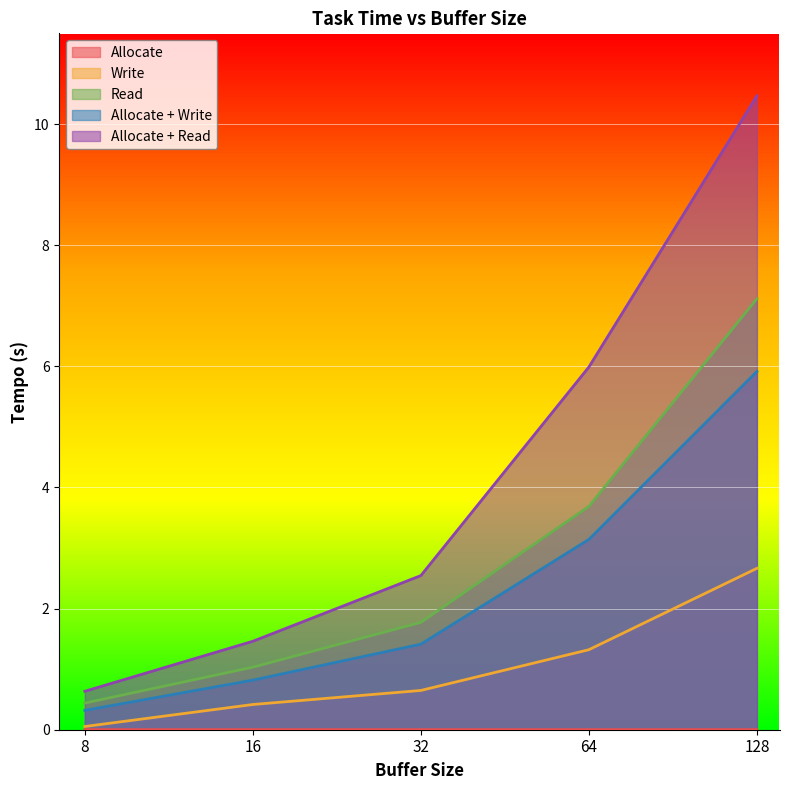

Reading left to right, list all the values displayed in this chart.

Allocate: 0.0	0.0	0.0	0.0	0.0
Write: 0.1	0.4	0.6	1.3	2.7
Read: 0.4	1.0	1.8	3.7	7.1
Allocate + Write: 0.3	0.8	1.4	3.1	5.9
Allocate + Read: 0.6	1.5	2.5	6.0	10.5